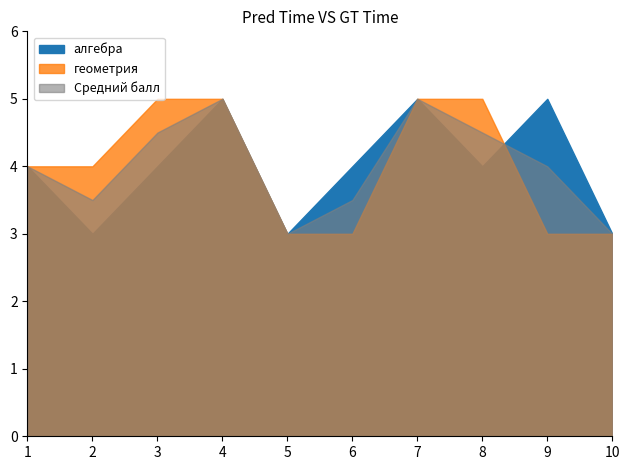

Which series has the largest total across all categories?

алгебра